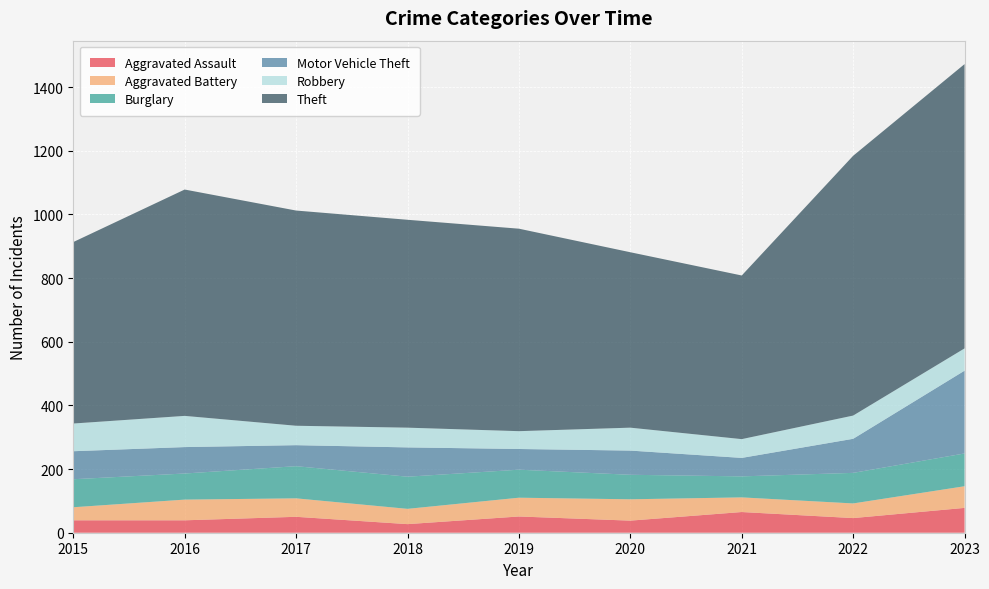

Reading left to right, transcribe all the data shown in this chart.

Aggravated Assault: 2015=39	2016=39	2017=50	2018=27	2019=51	2020=38	2021=65	2022=46	2023=78
Aggravated Battery: 2015=41	2016=65	2017=58	2018=48	2019=59	2020=67	2021=46	2022=46	2023=68
Burglary: 2015=88	2016=82	2017=101	2018=101	2019=88	2020=77	2021=66	2022=96	2023=103
Motor Vehicle Theft: 2015=88	2016=83	2017=66	2018=92	2019=65	2020=76	2021=58	2022=107	2023=260
Robbery: 2015=87	2016=98	2017=61	2018=62	2019=56	2020=72	2021=59	2022=73	2023=70
Theft: 2015=570	2016=711	2017=676	2018=653	2019=636	2020=551	2021=514	2022=816	2023=893